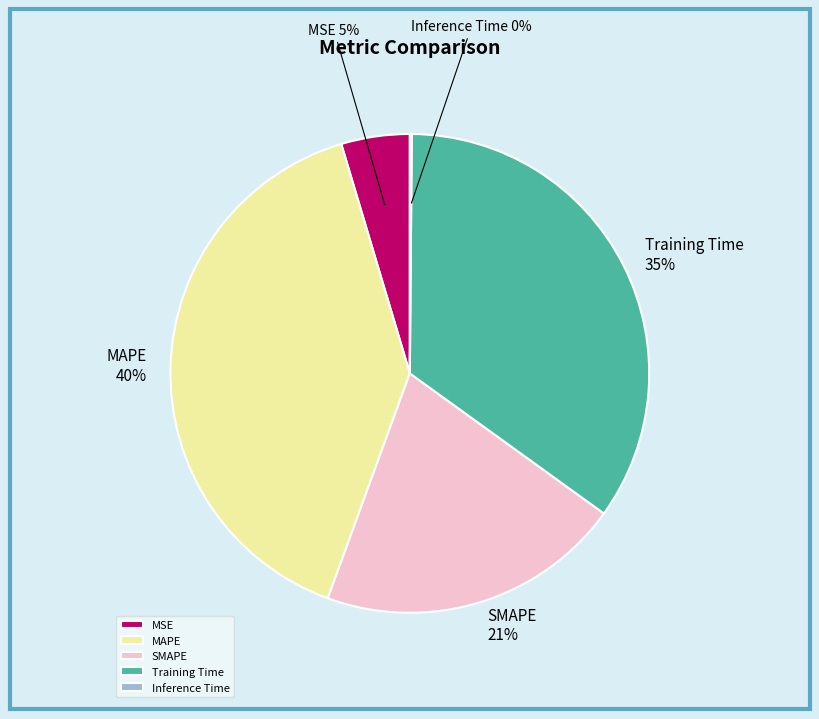

The Training Time slice represents 42% of the pie. True or false?

False